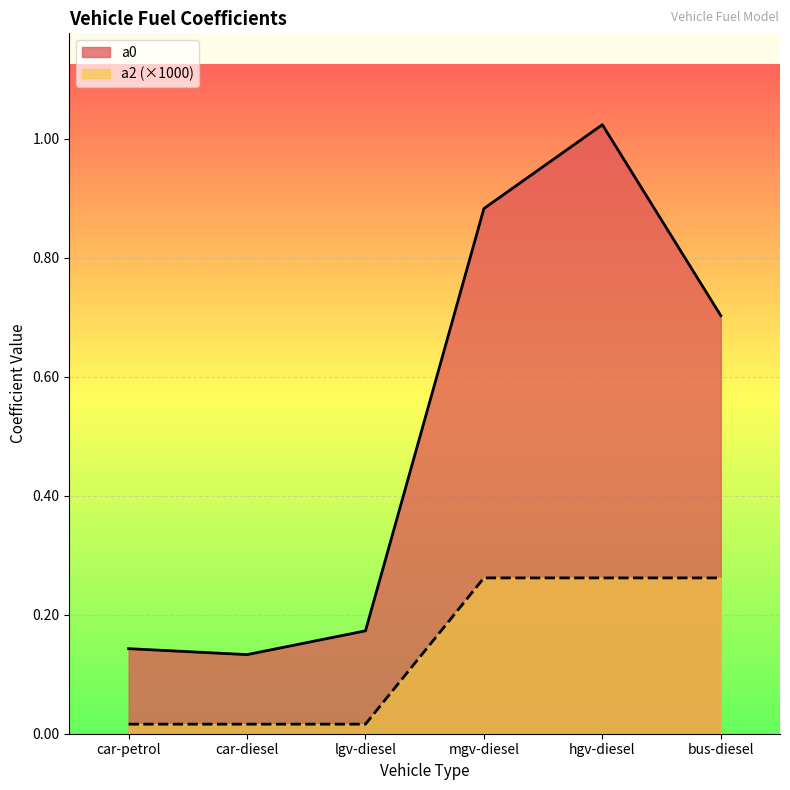

What position from the left is car-diesel?

2